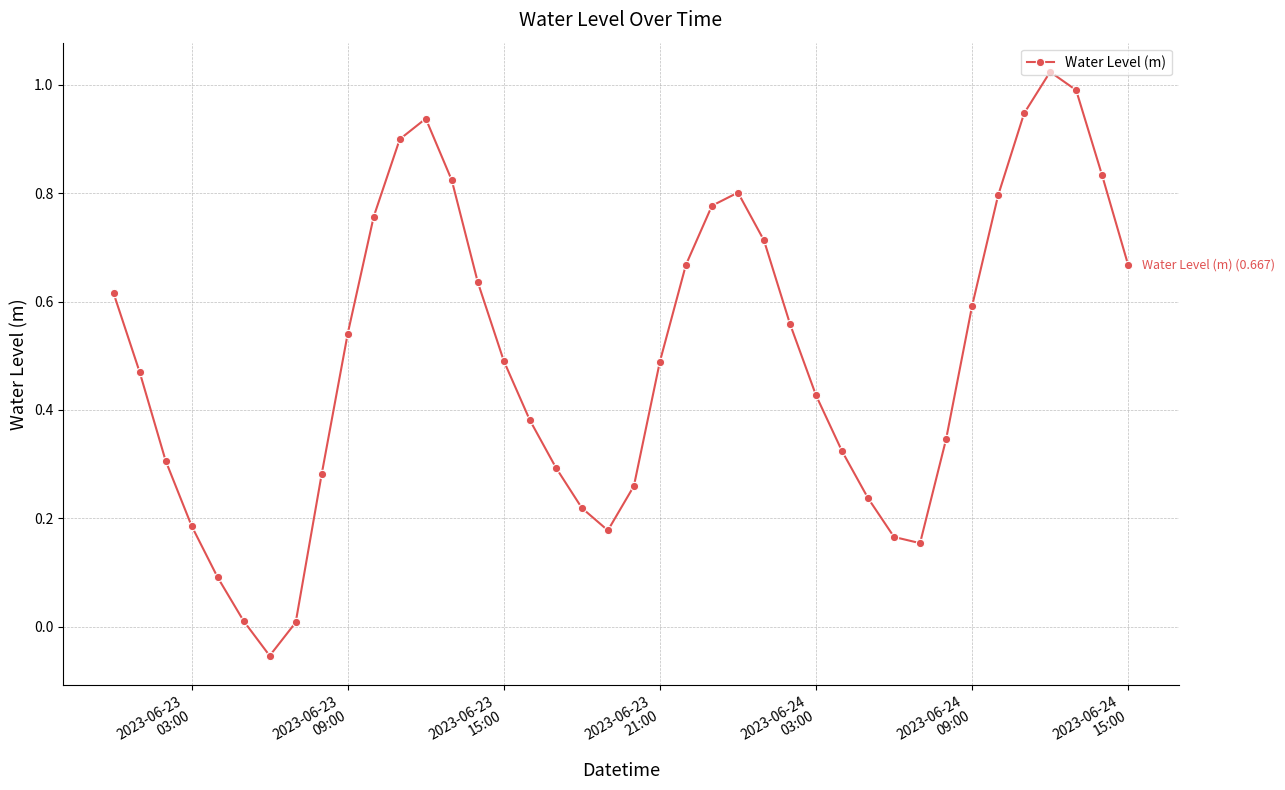

What is the difference between the maximum and minimum values?

1.1